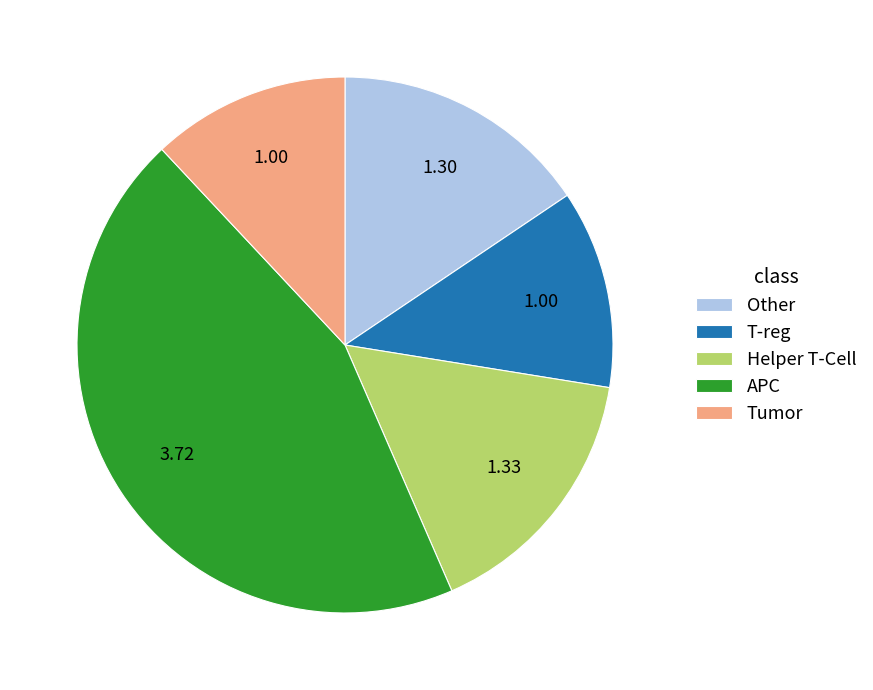

Which slice is the largest?

APC